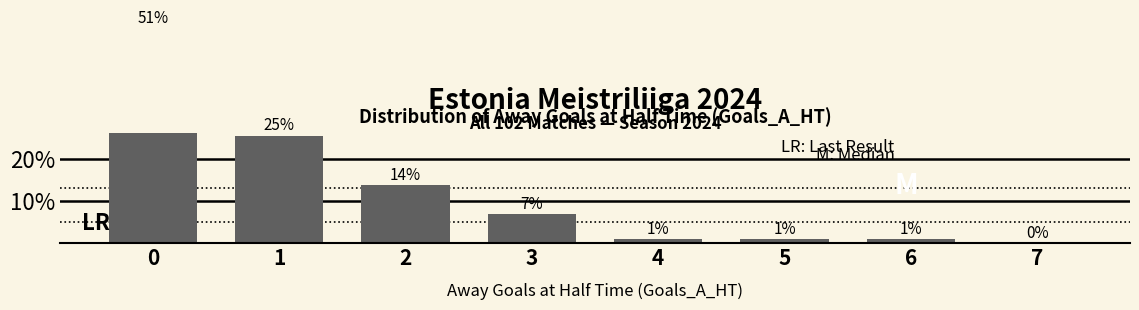

Rank the categories by value from highest to lowest.

0, 1, 2, 3, 4, 5, 6, 7